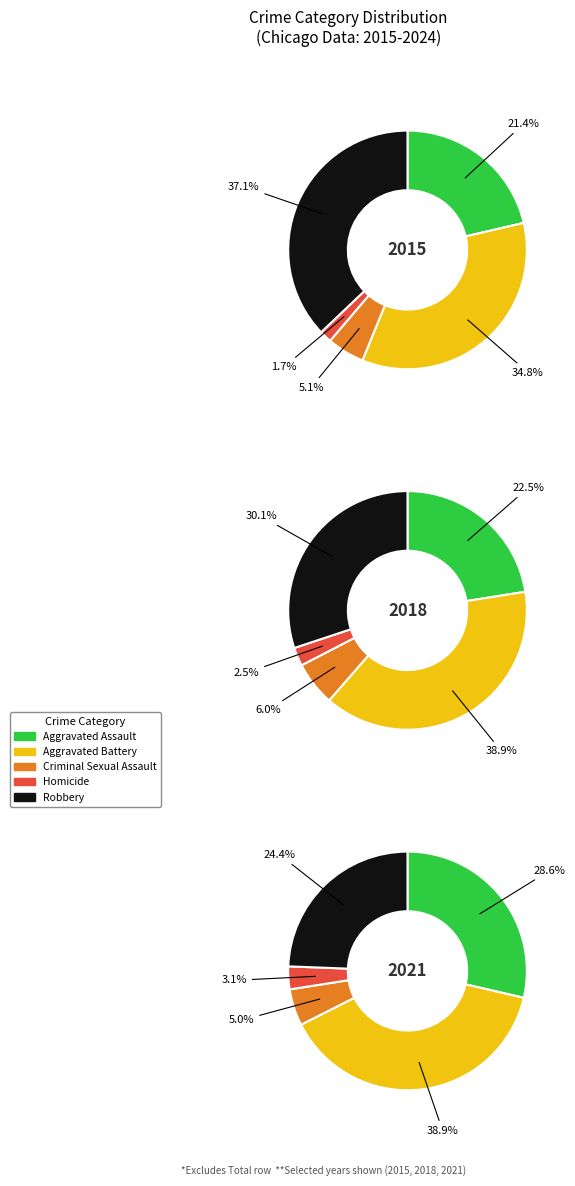

Is 1 the majority of the pie?

No